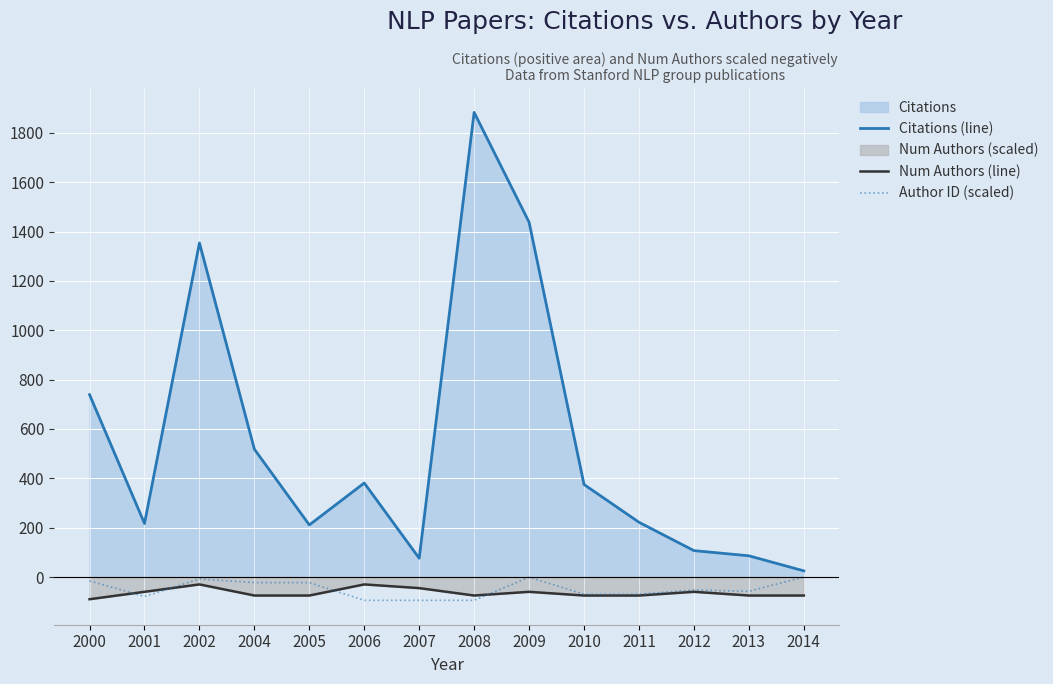

True or false: Author ID (scaled) and Num Authors (line) cross at least once.

True